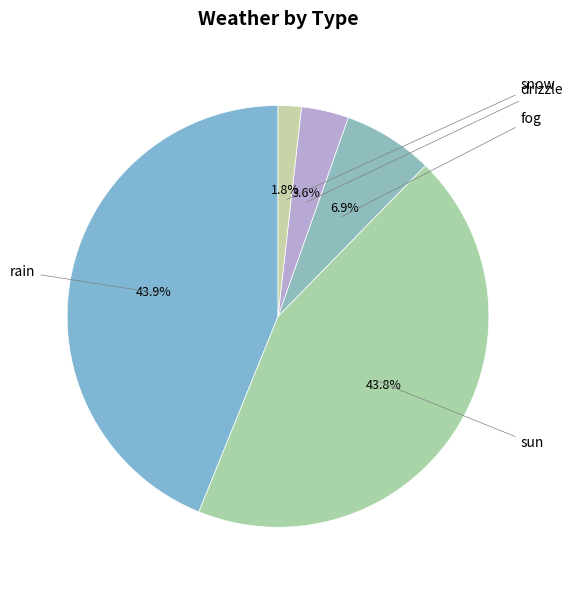

To the nearest percent, what is the difference between the largest and smallest slice percentages?

42%